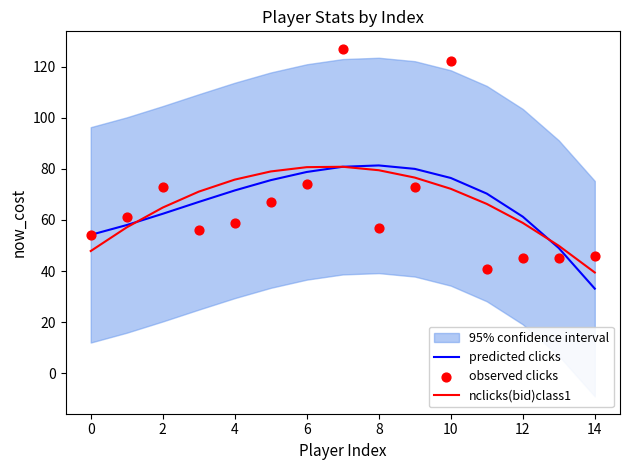

Is it true that predicted clicks equals 106.2 at 8?

False